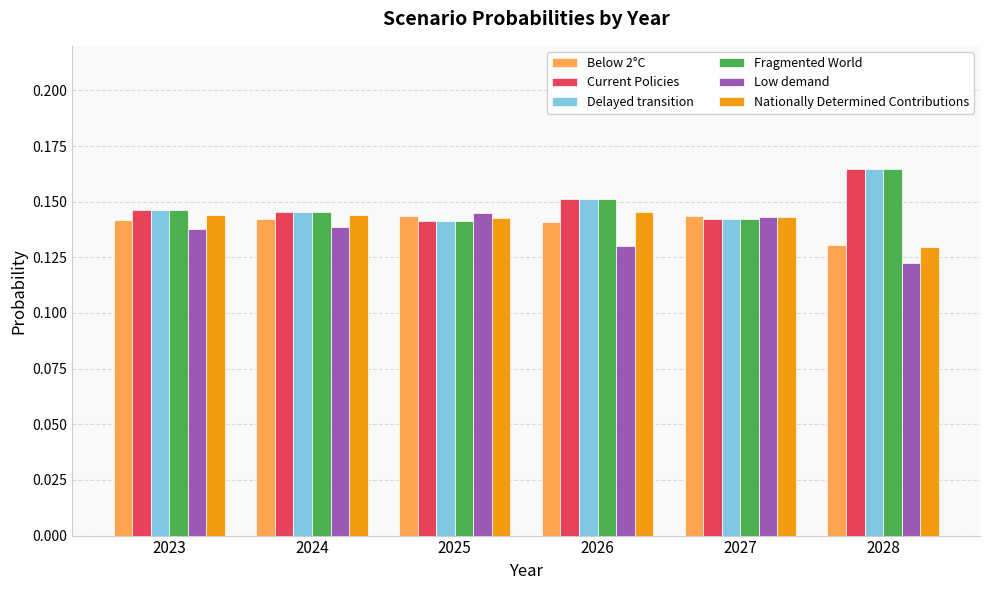

What are all the series names shown in the legend?

Below 2°C, Current Policies, Delayed transition, Fragmented World, Low demand, Nationally Determined Contributions